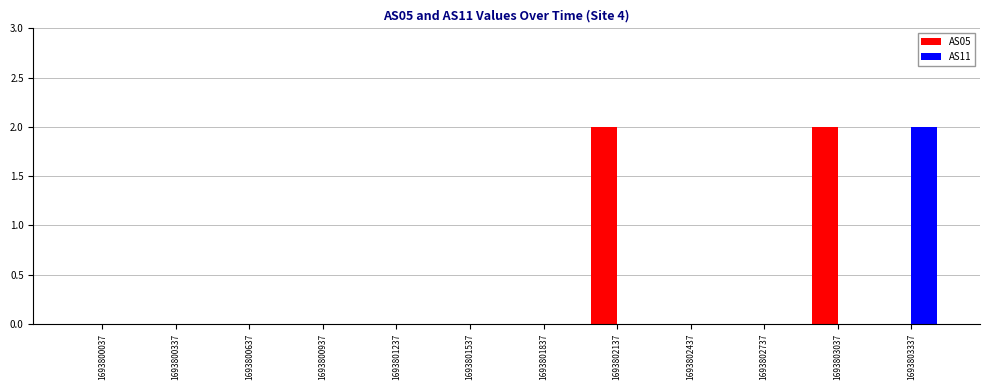

Are the bars grouped side by side (vs. stacked)?

Yes